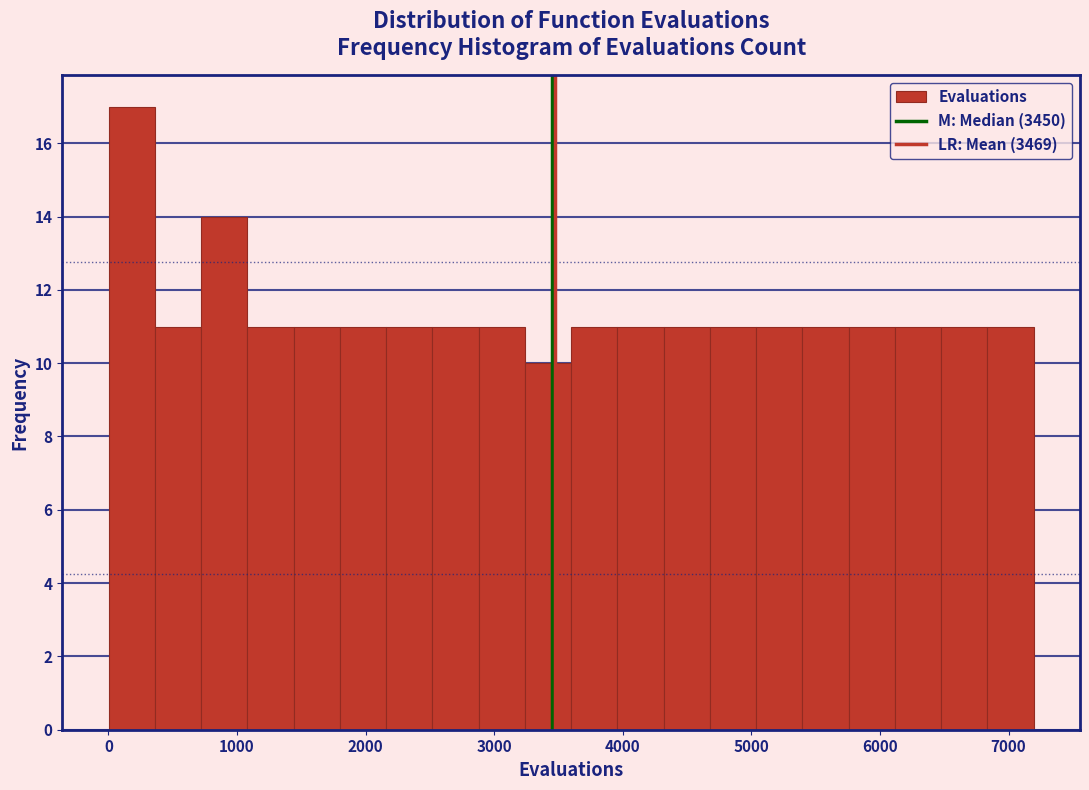

Read against the x-axis, roughly where is the centre of the tallest bar?

200